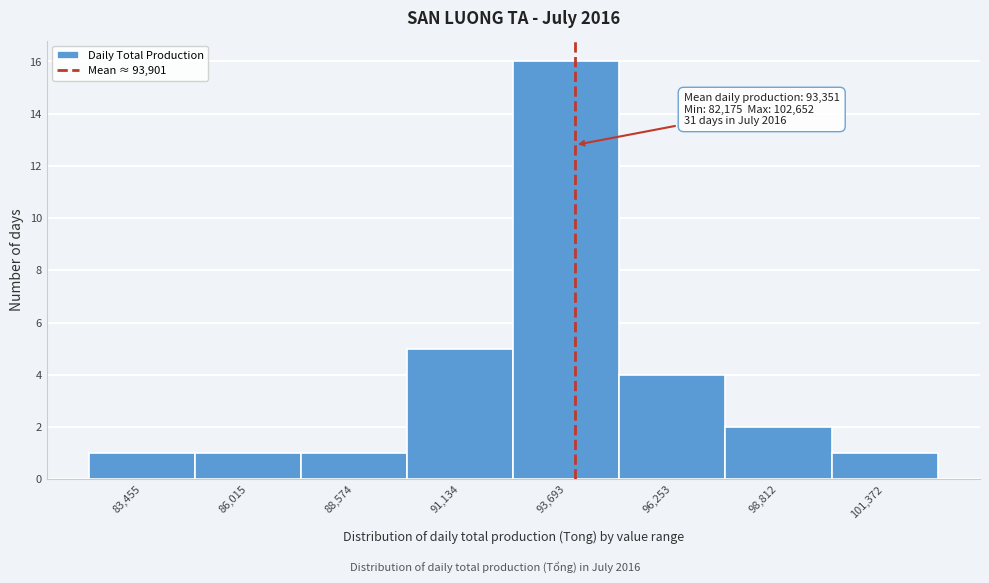

Over which range of the x-axis is the bar tallest?

92500 to 95000